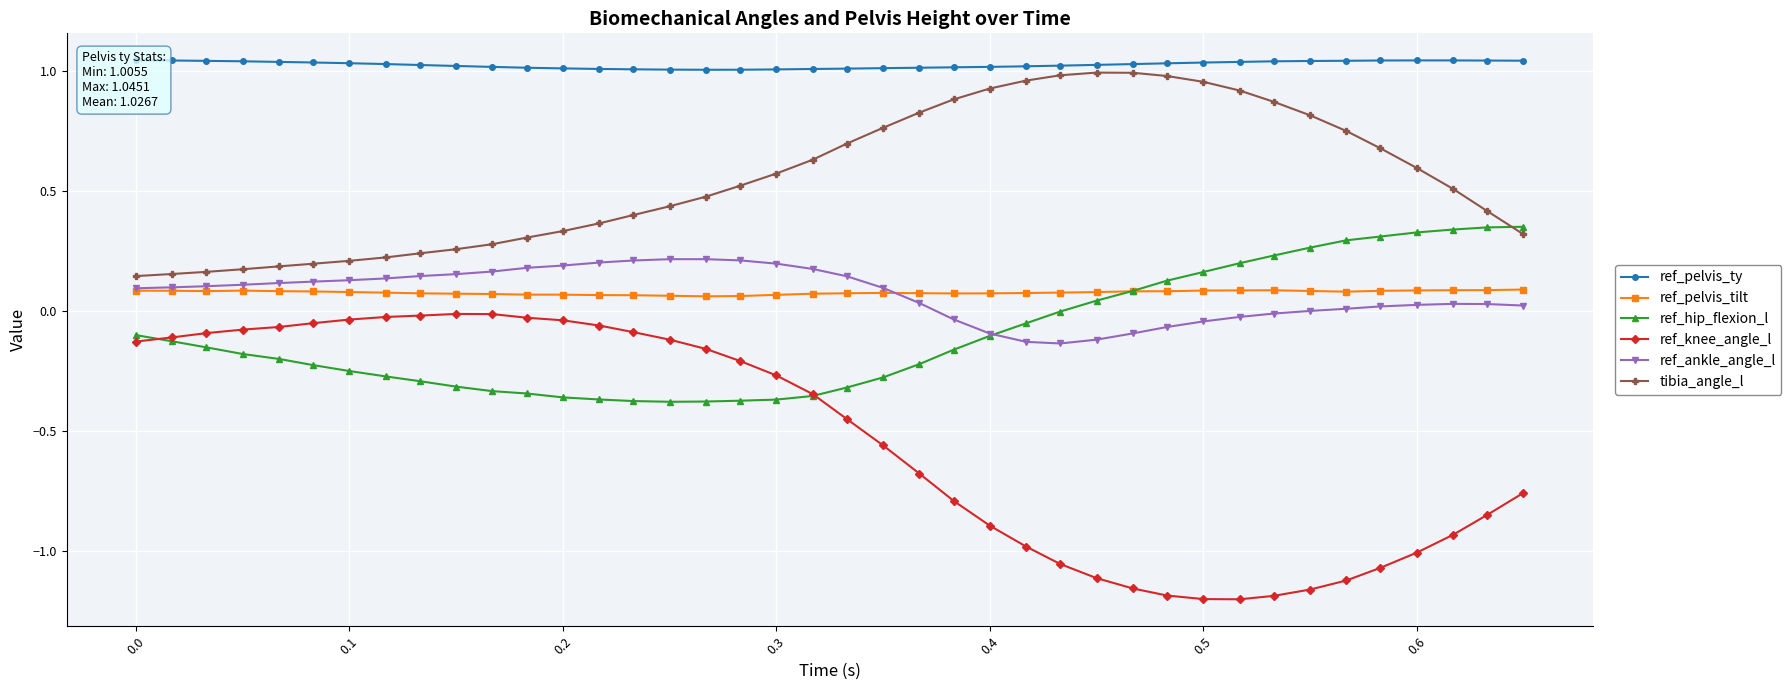

What is the maximum value for ref_pelvis_tilt?

0.1